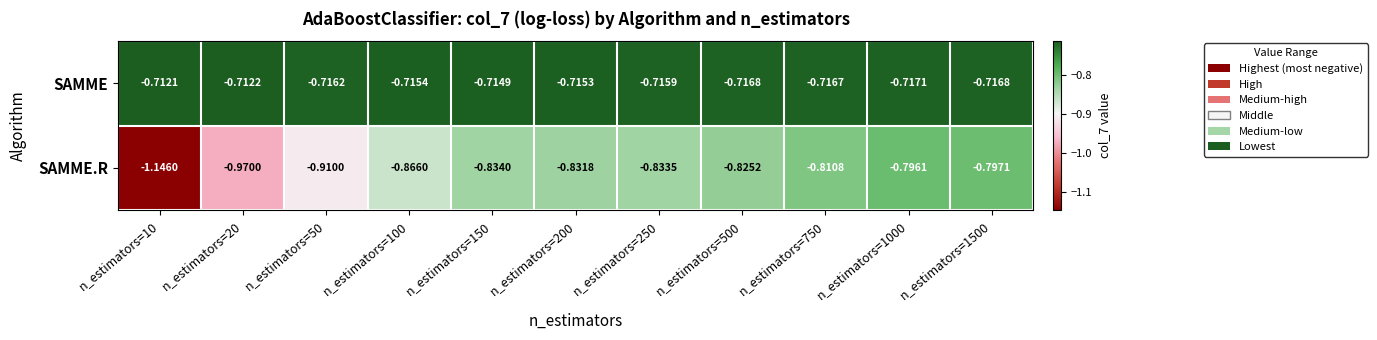

Between n_estimators=250 and n_estimators=500, which series saw the biggest shift?

SAMME.R